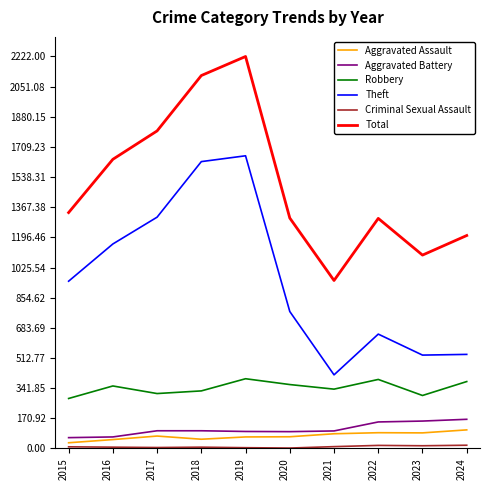

The value of Robbery at 2020 is 362. True or false?

True